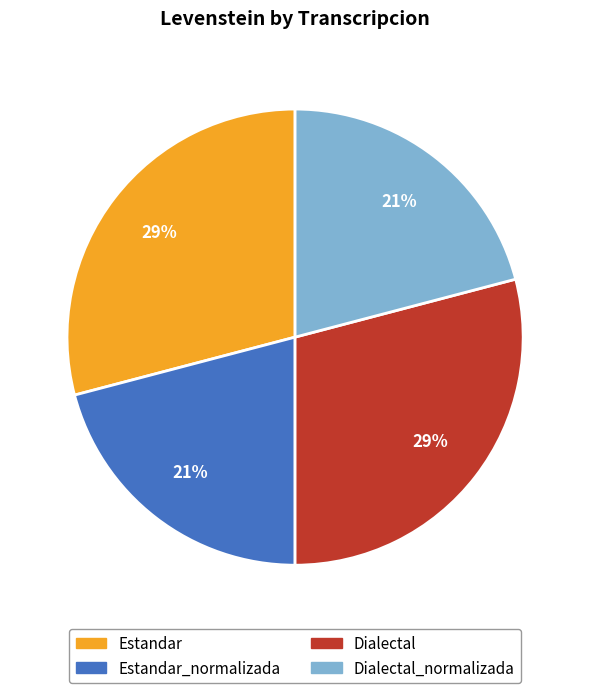

Is there any slice that represents more than half of the pie?

No